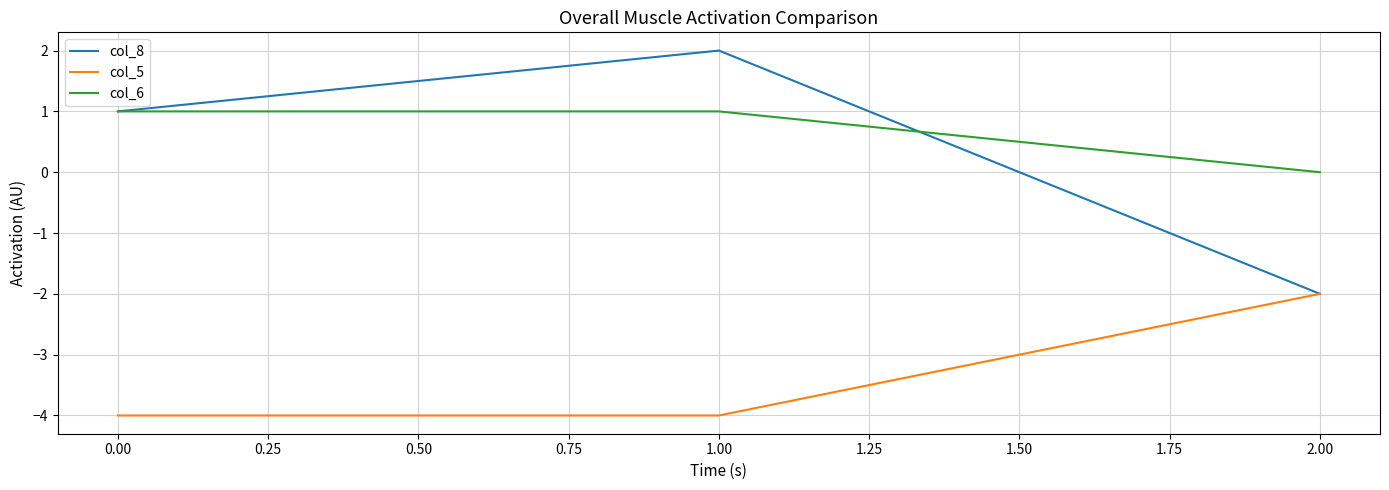

How many col_8 values are between -2 and 2?

3